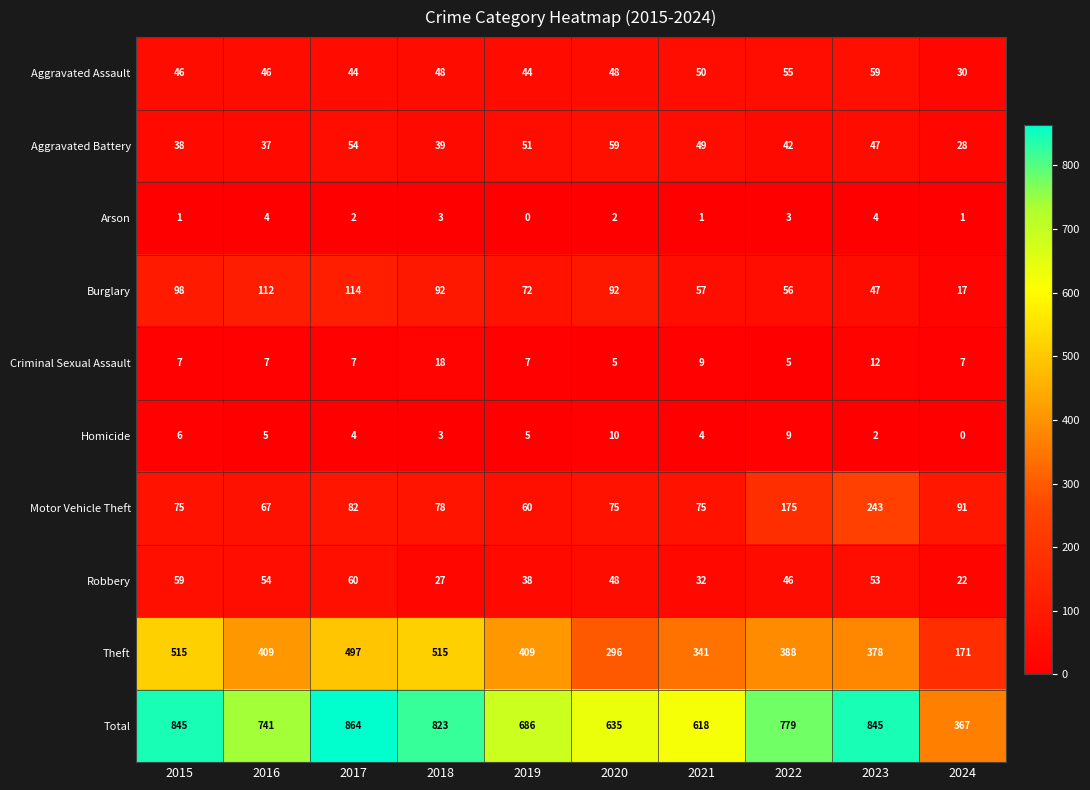

At which category is the sum across all series the highest?

2017